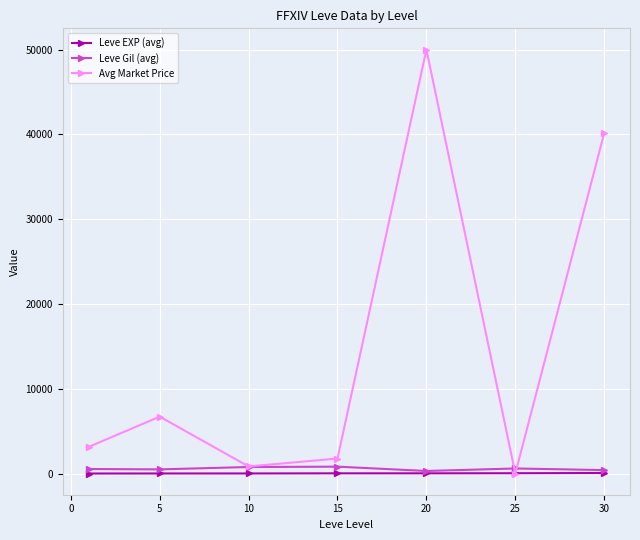

How many times do Avg Market Price and Leve EXP (avg) cross each other?

2